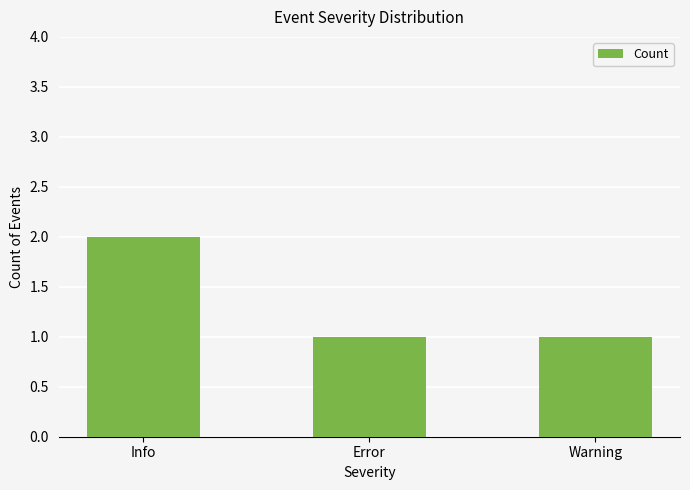

What is the smallest value displayed?

1